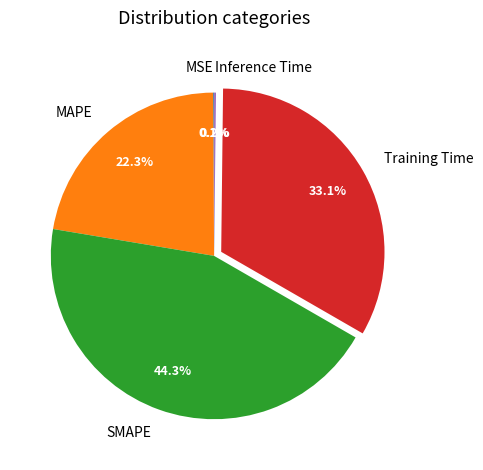

Which category has the biggest portion of the pie?

SMAPE